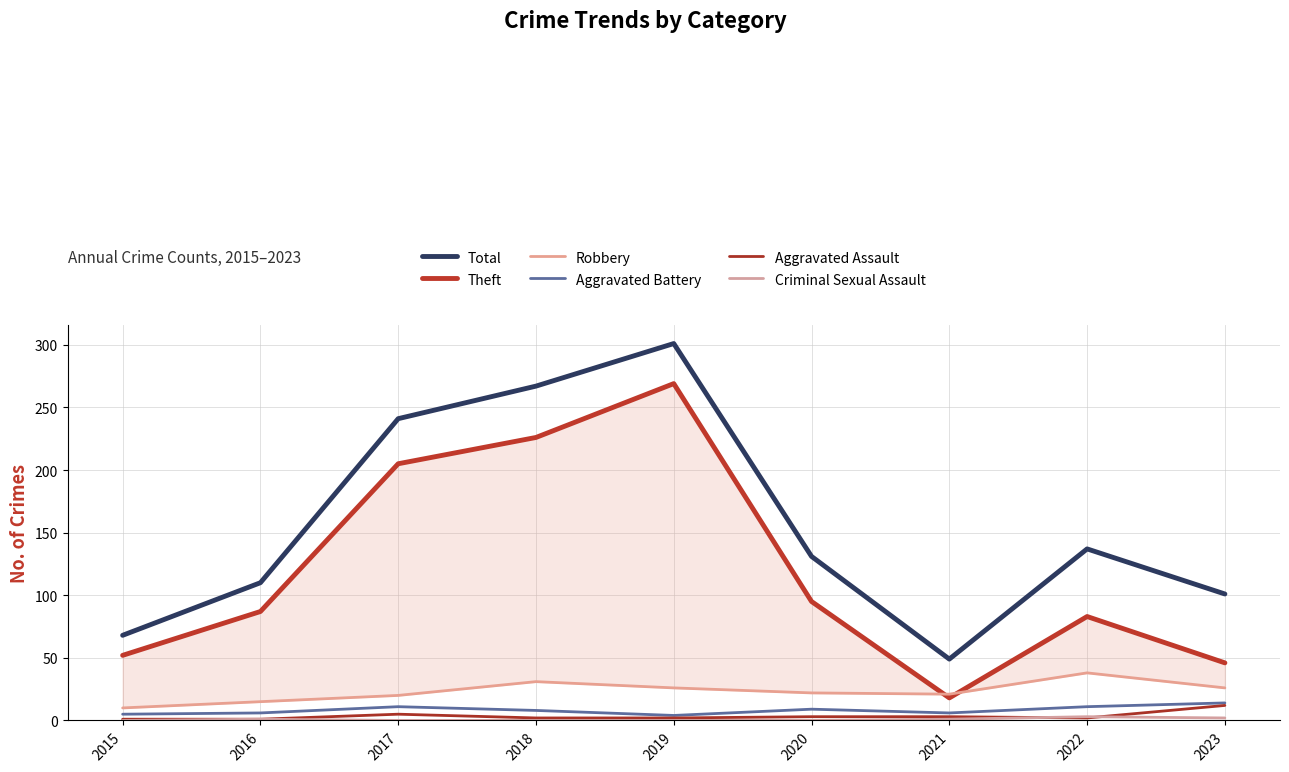

True or false: Theft and Total intersect in this chart.

False